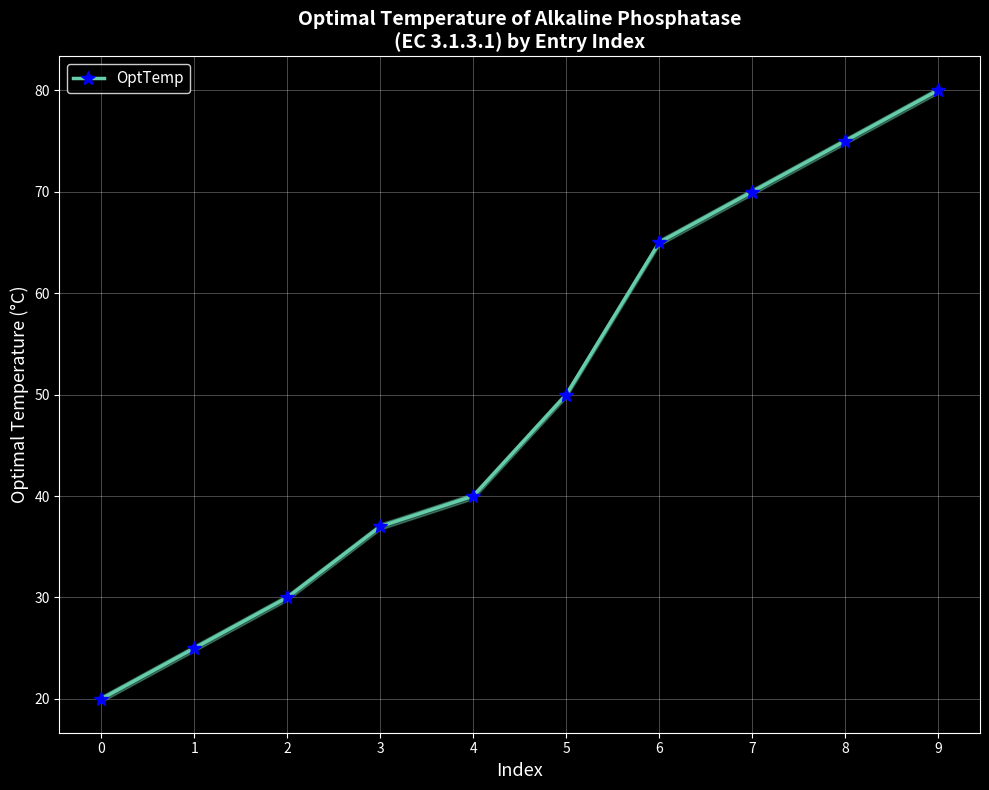

Which has a higher value, 5 or 3?

5